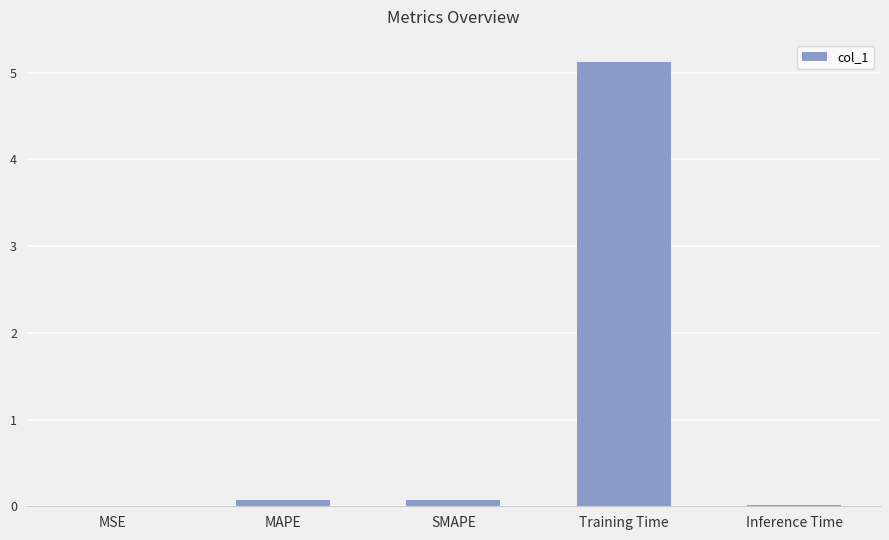

The chart shows a value of 0.0 at Inference Time. True or false?

True